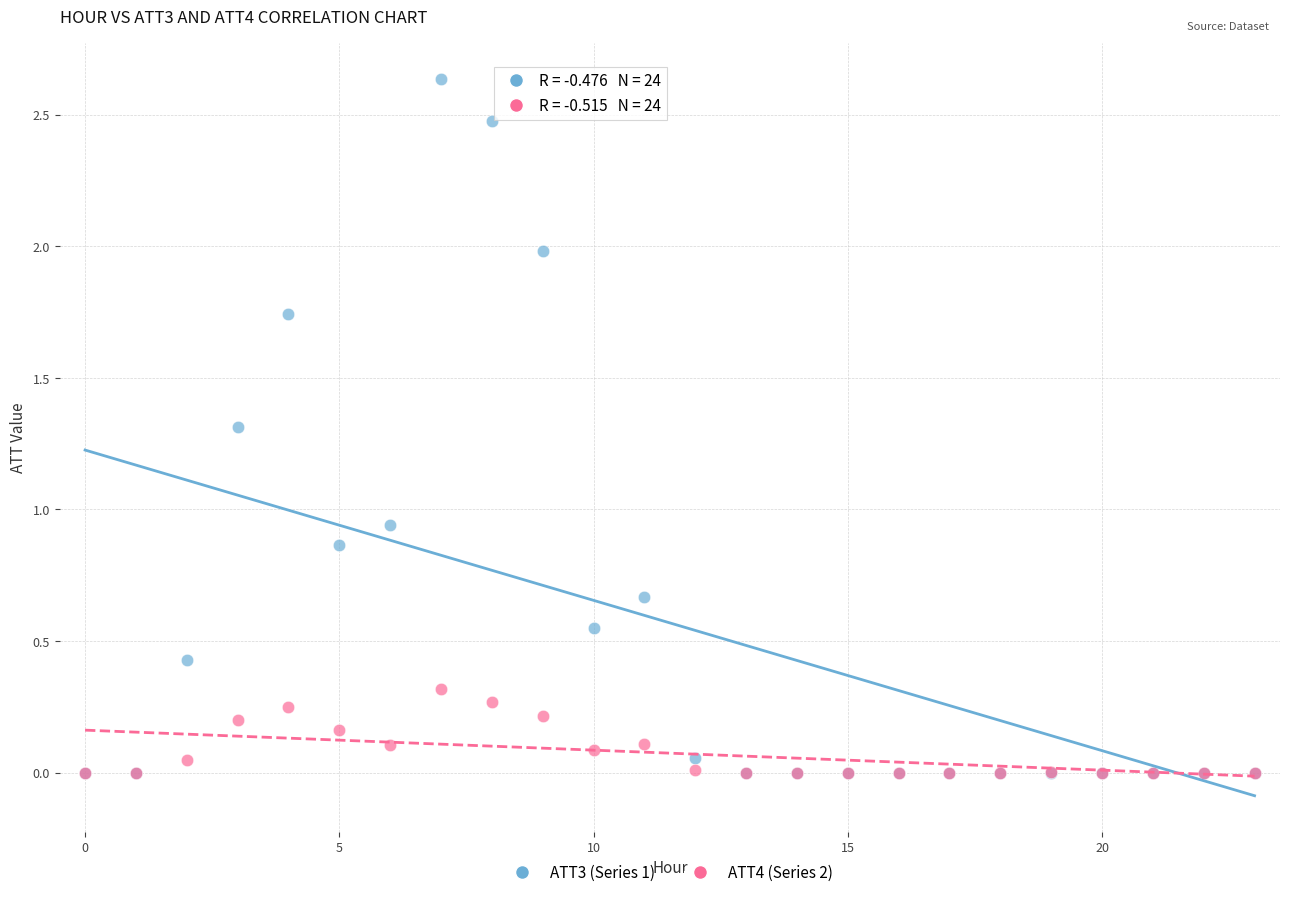

Which series reaches the maximum Y coordinate?

ATT3 (Series 1)